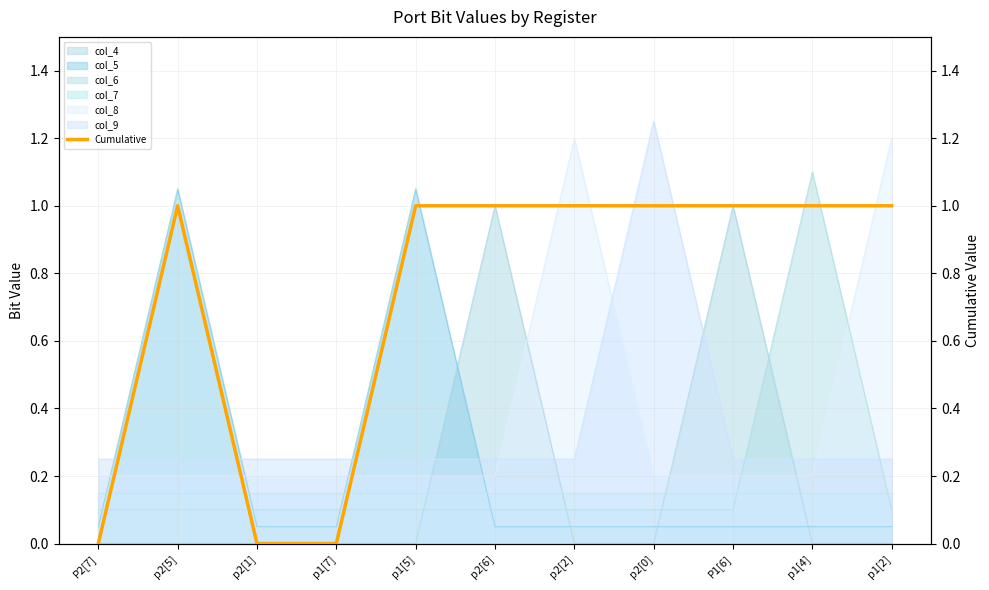

How many lines are shown in the chart?

1